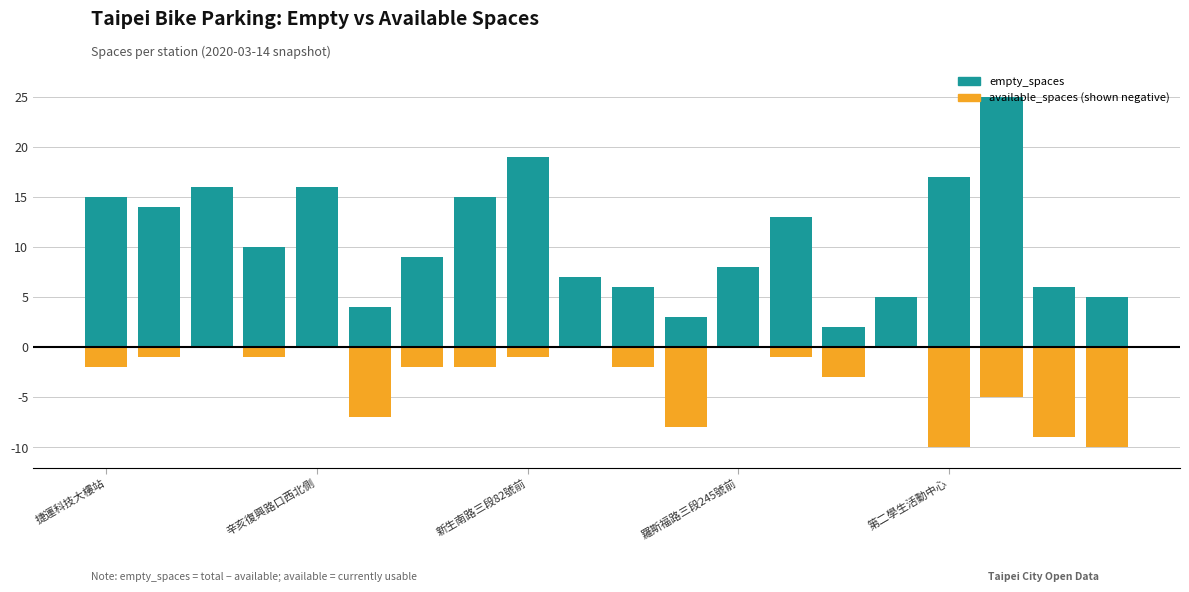

What is the difference between the highest and lowest values at 羅斯福路三段245號前?

8